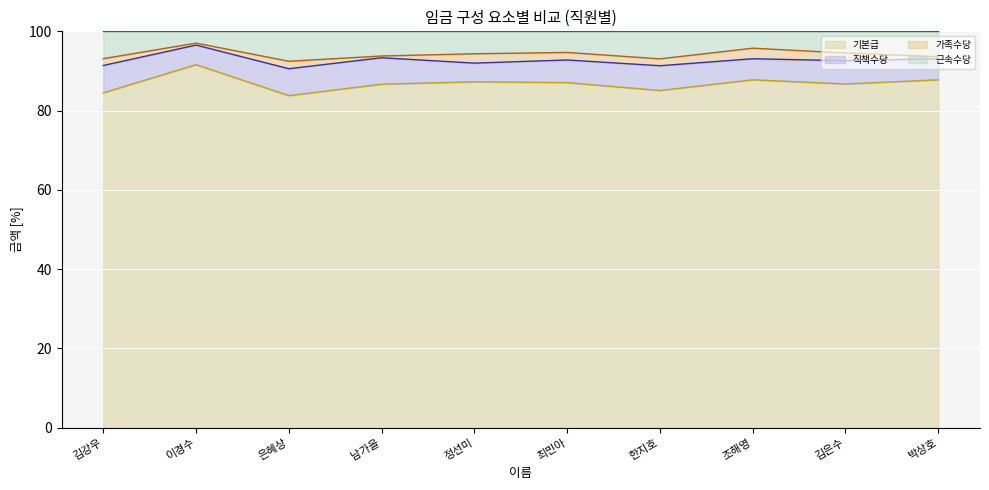

How many data points does each series have?

10